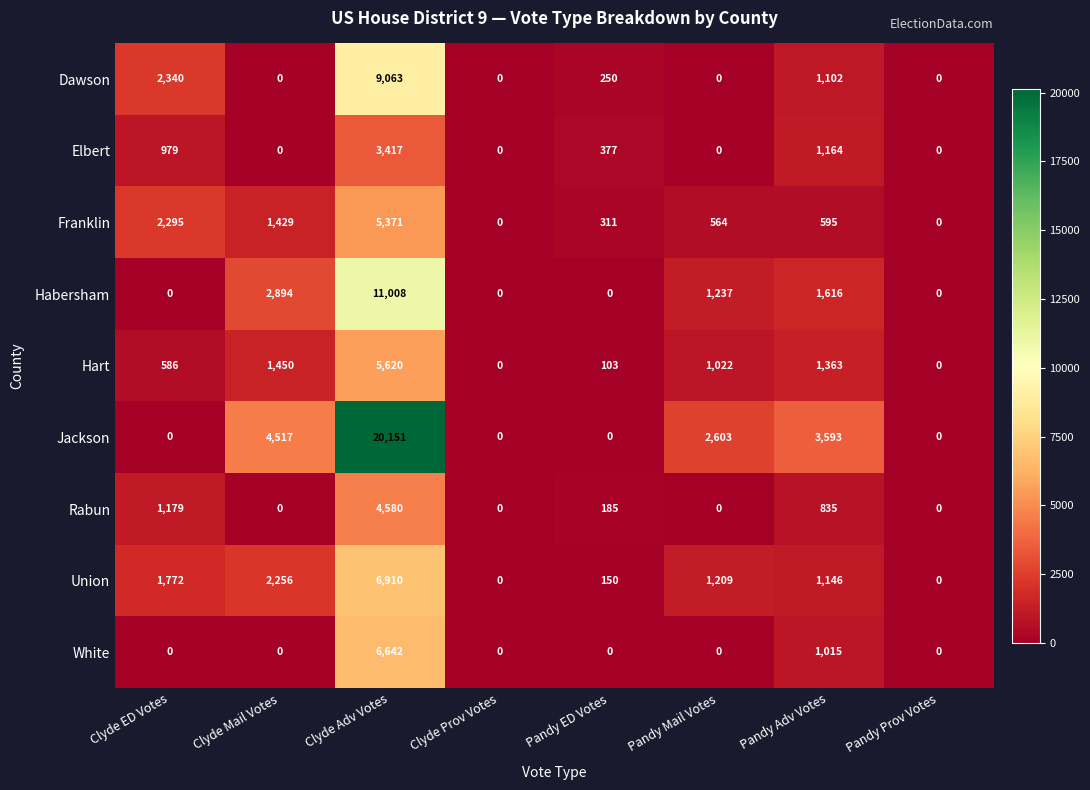

The value of Dawson at Pandy Prov Votes is -4091. True or false?

False